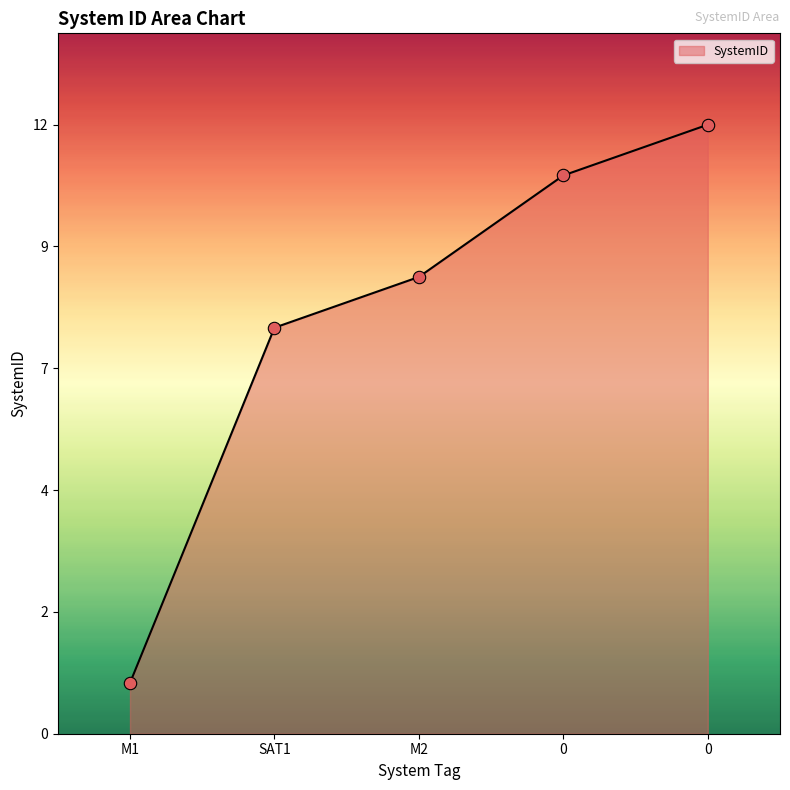

What is the change in value from M1 to 0?

+11